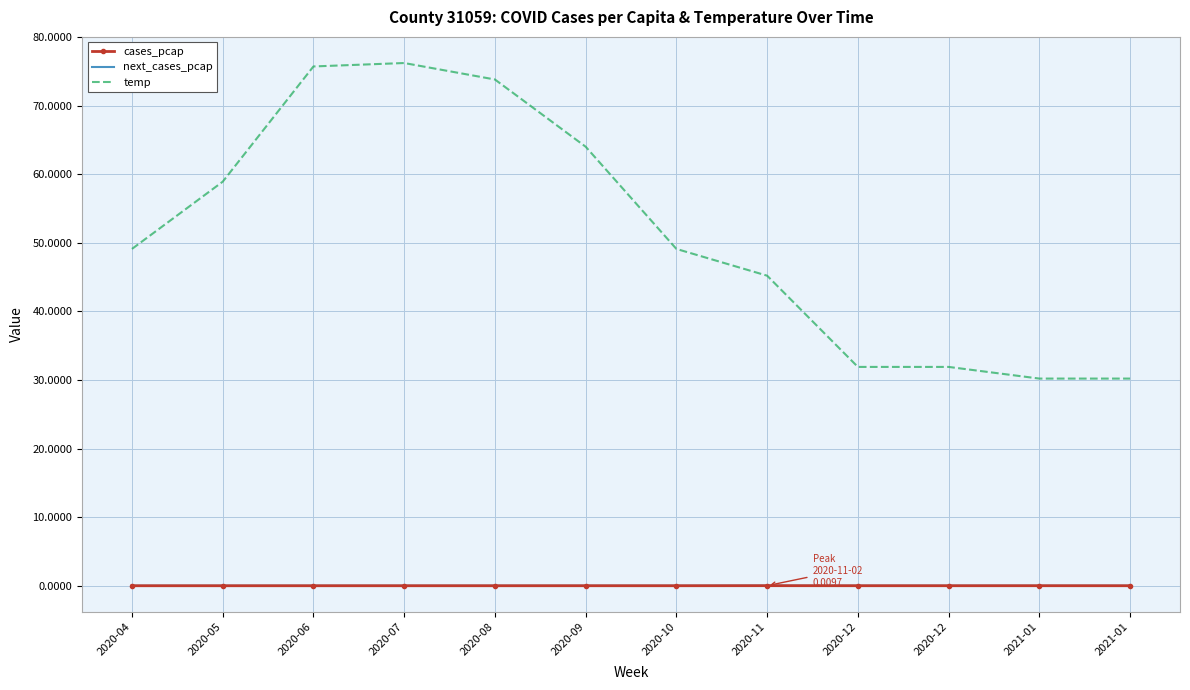

Is the value of next_cases_pcap at 2020-06 greater than the value of cases_pcap at 2020-06?

Yes